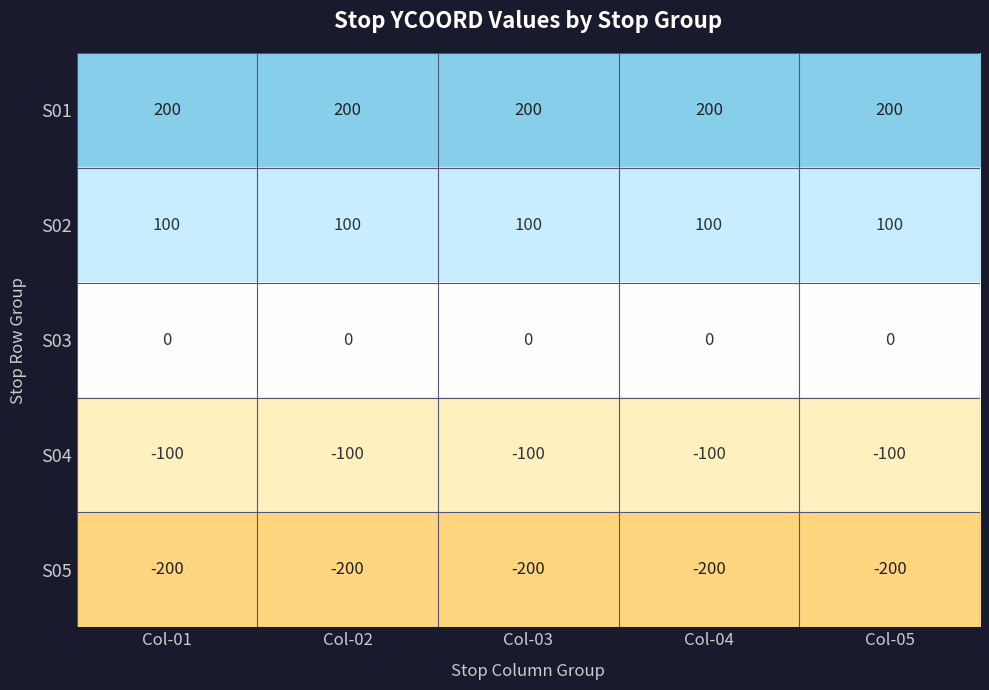

What is the spread (max minus min) of values at Col-02?

400